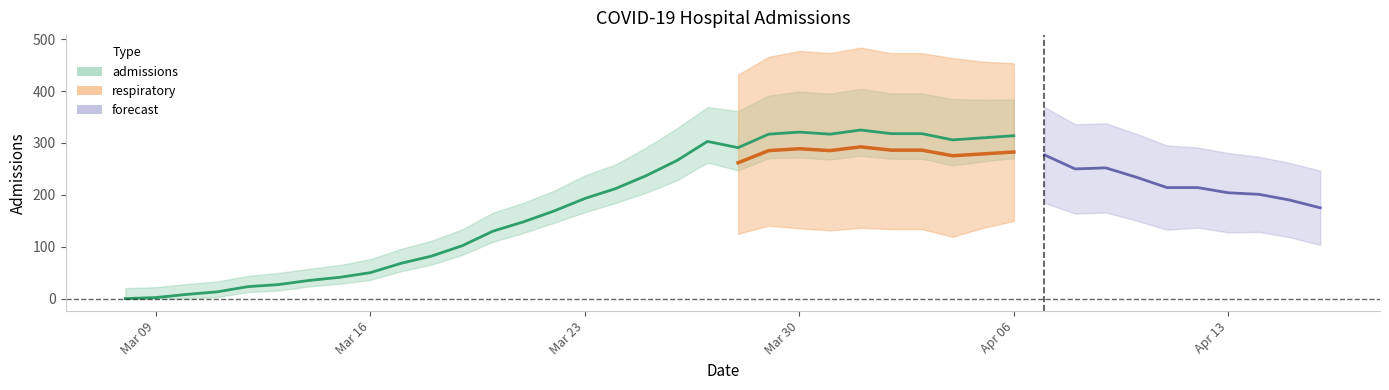

At which category is the sum across all series the highest?

2020-04-01